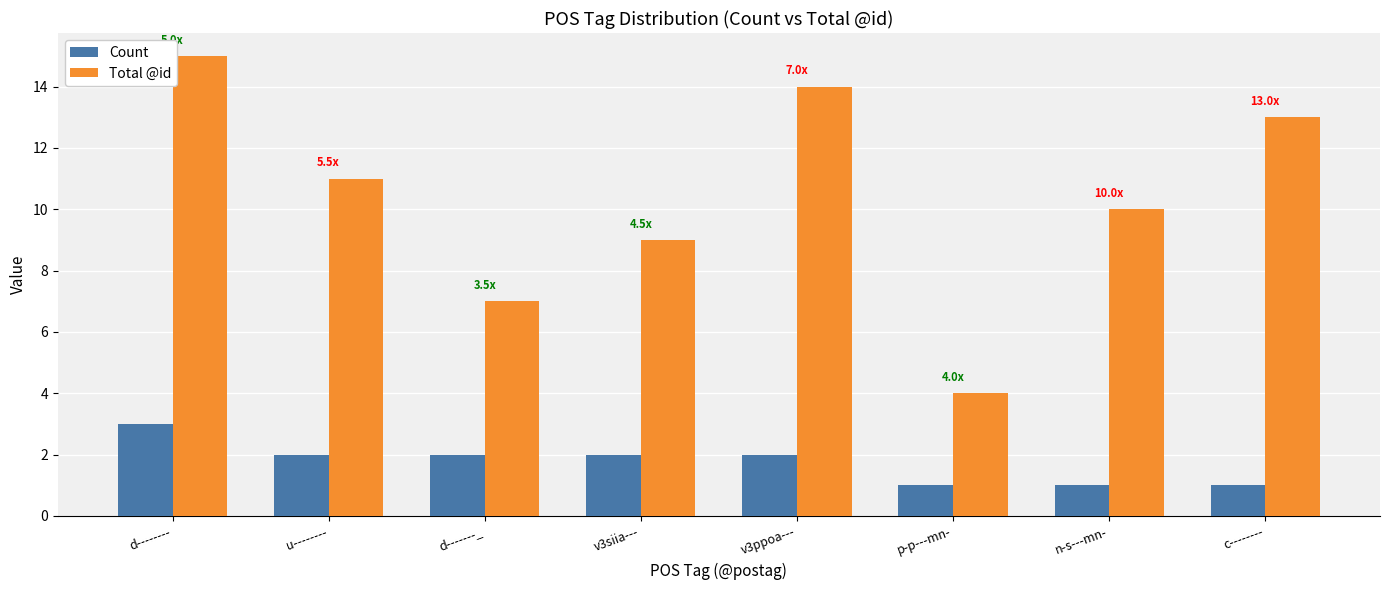

What is the spread (max minus min) of values at v3ppoa---?

12